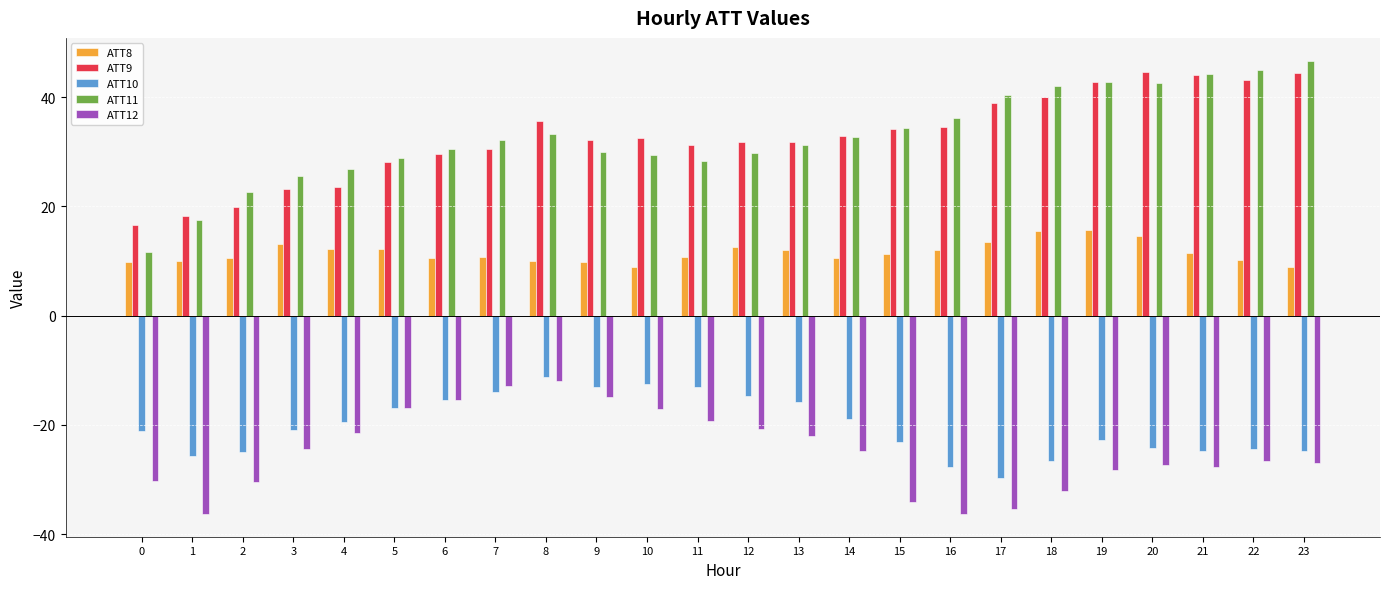

Which series changed the most between 7 and 8?

ATT9